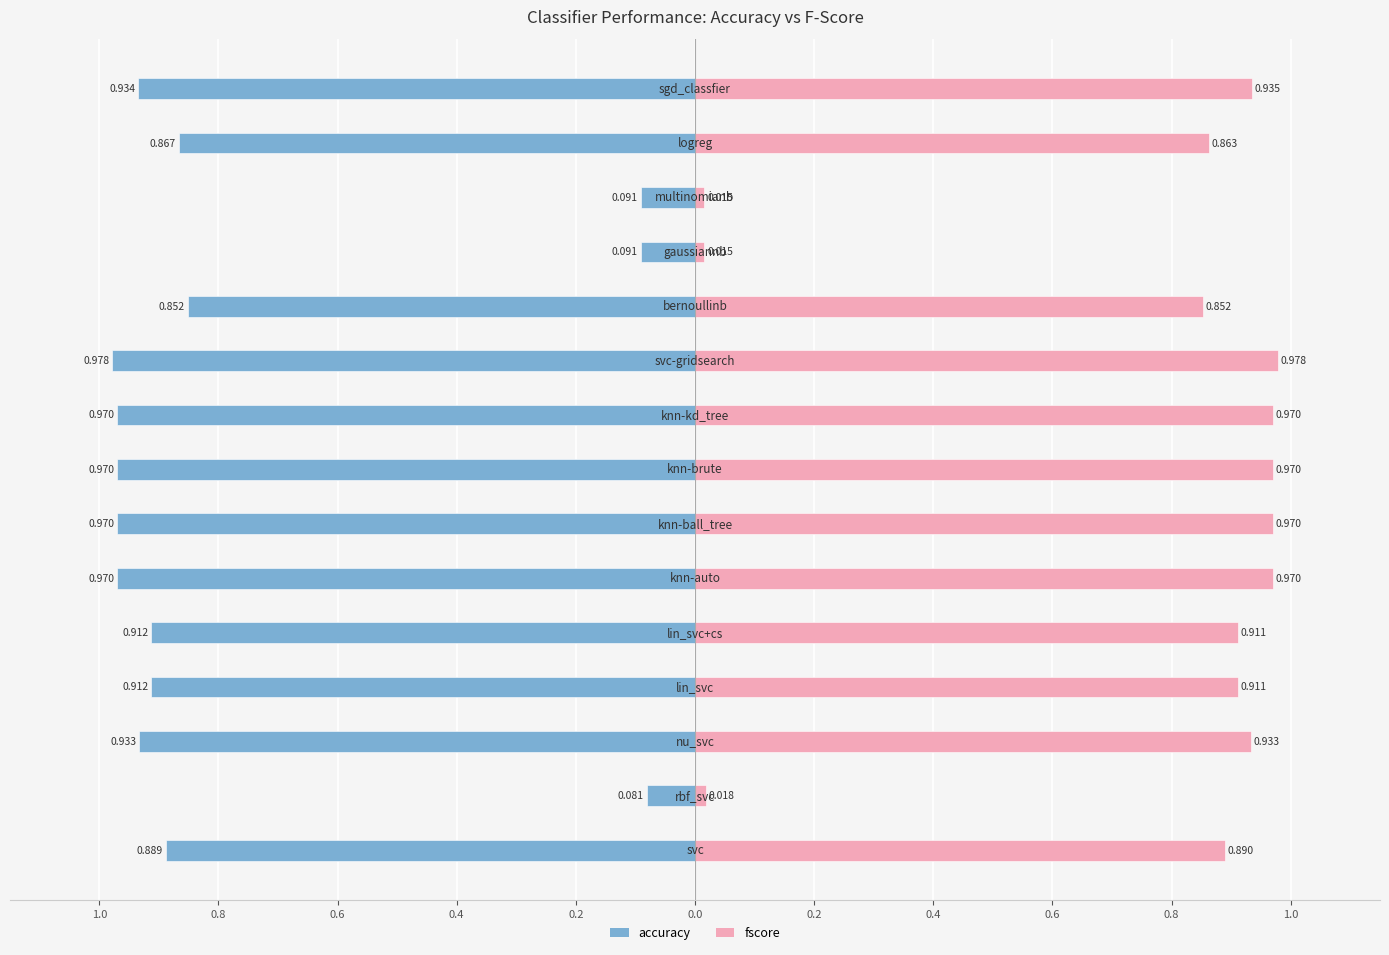

The value of accuracy at 14 is -0.2. True or false?

False